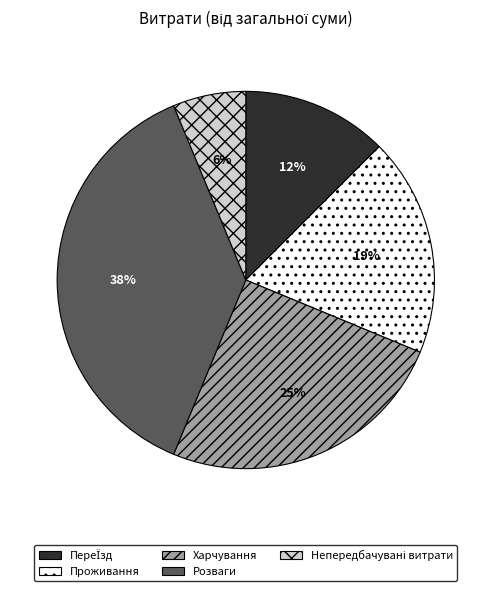

What is the ratio of the value at Розваги to the value at Проживання?

2.0